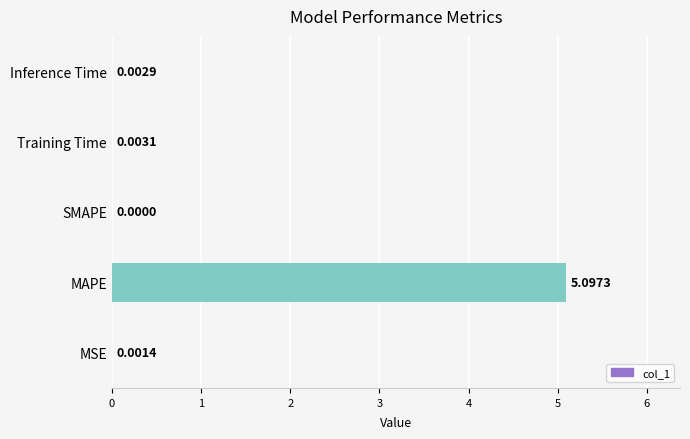

Where is the data nearest to the value 2?

Training Time